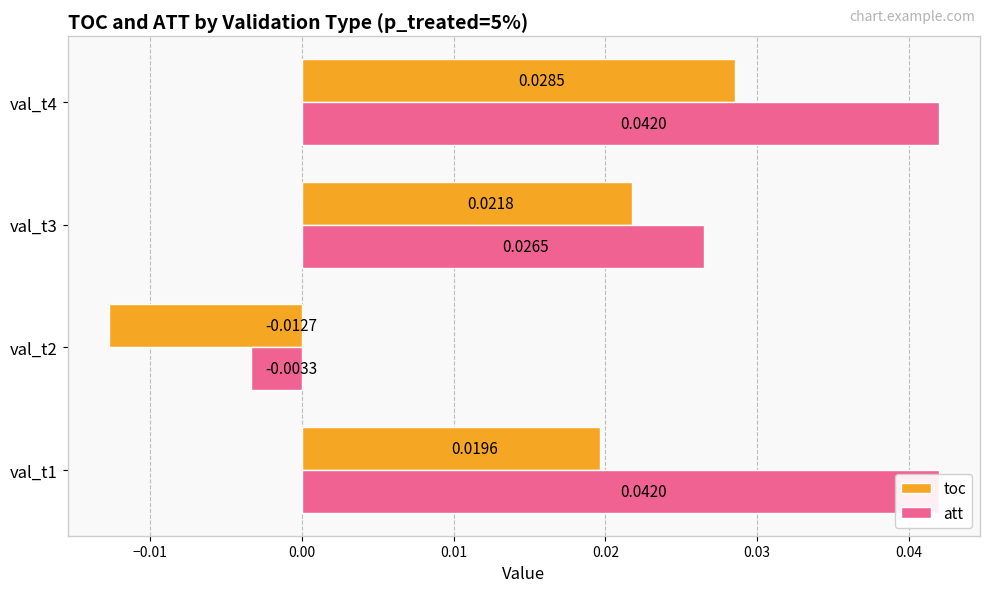

At how many categories does at least one series exceed 0?

3